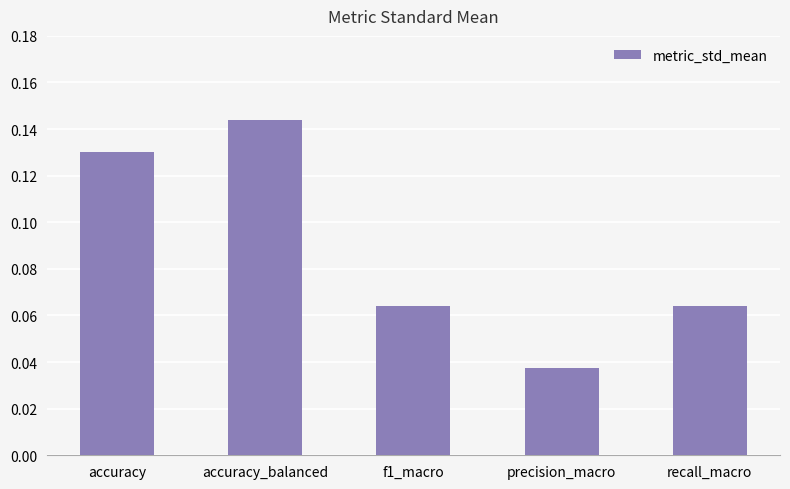

Between precision_macro and recall_macro, which is larger?

recall_macro